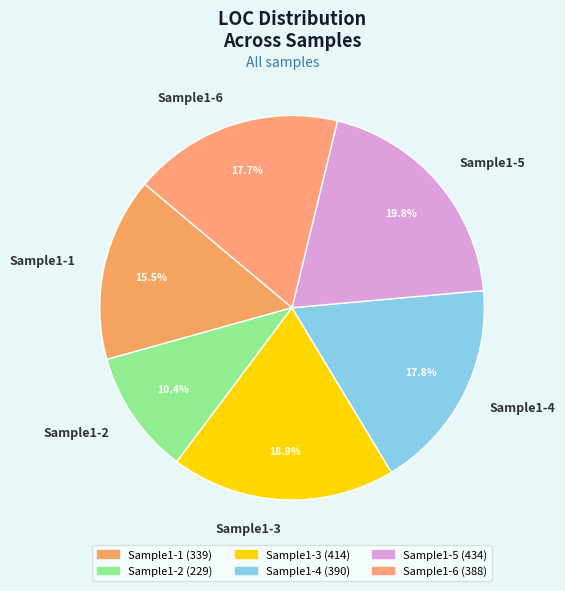

What percentage do Sample1-6 and Sample1-5 together represent?

37.5%